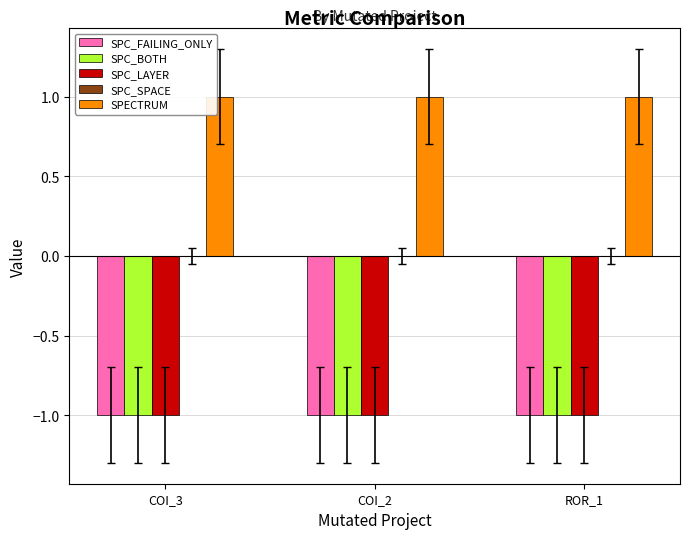

How many distinct data groups are displayed?

4